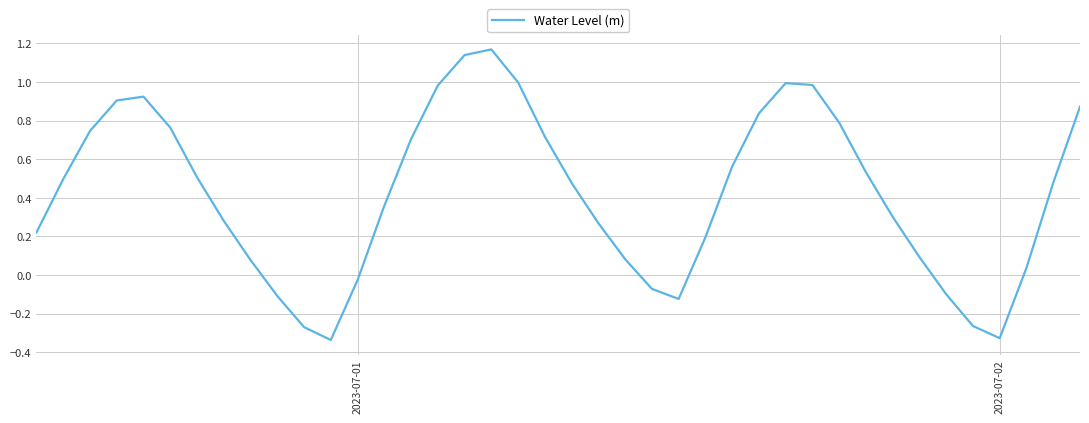

What is the difference between the maximum and minimum values?

1.5